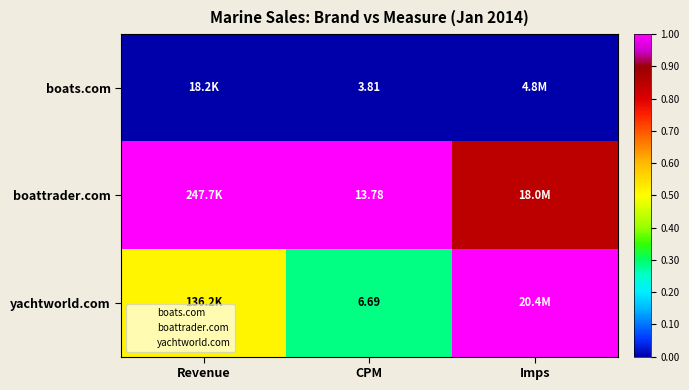

At which category is the sum across all series the highest?

Imps